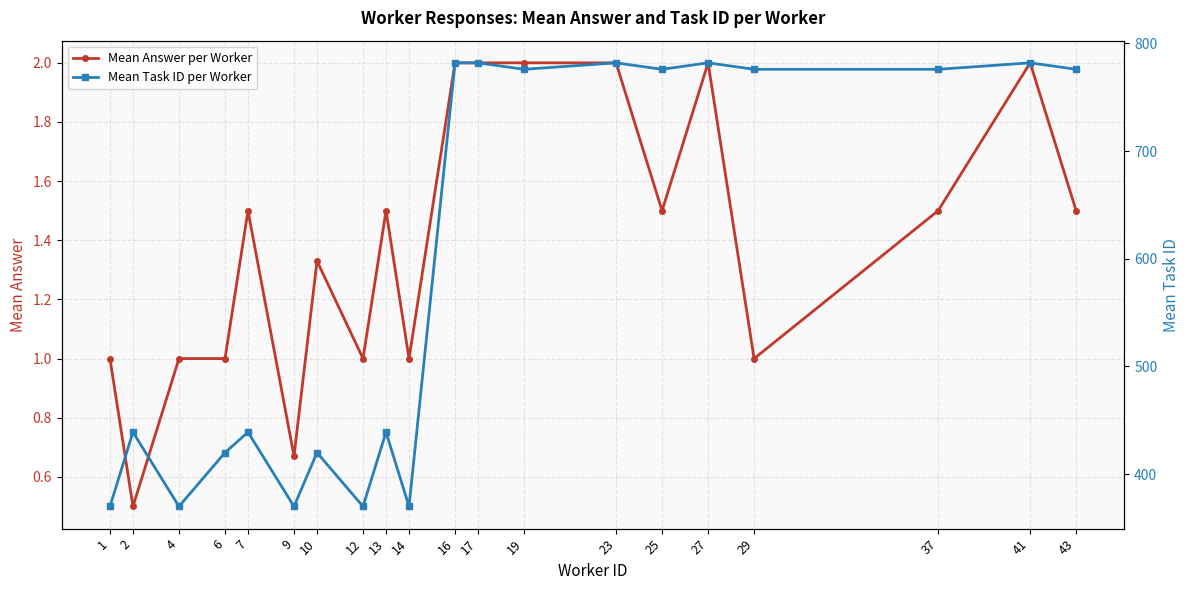

What is the sum of all Mean Answer per Worker values?

28.0